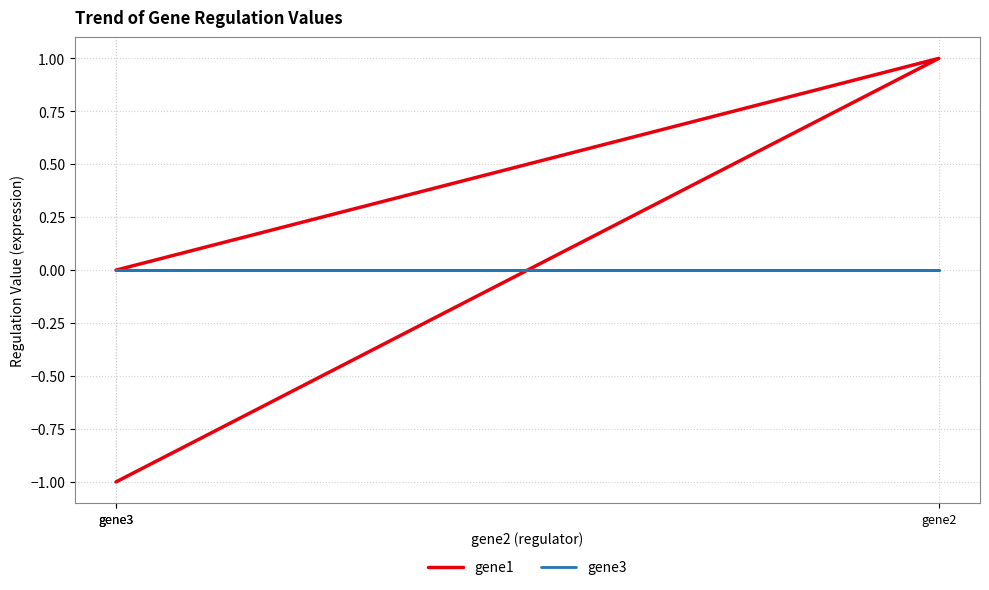

Which has a higher value, gene3 or gene2?

gene2